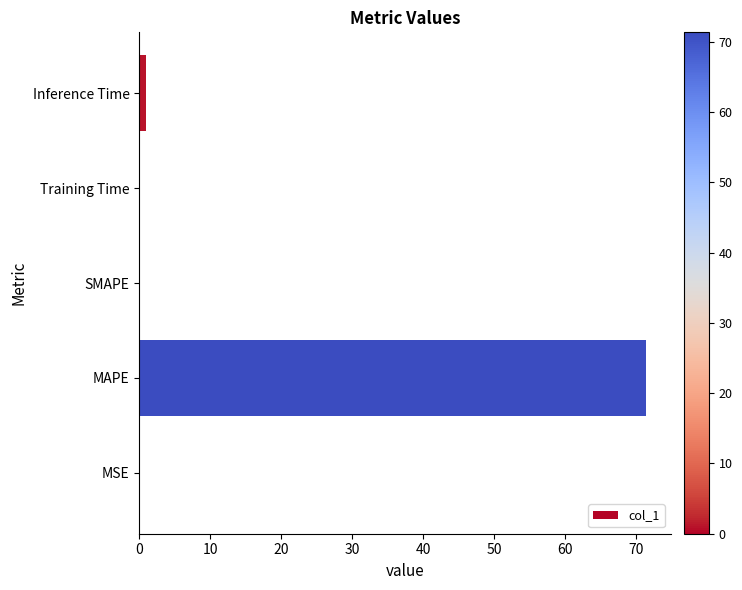

What is the maximum value shown in the chart?

71.3